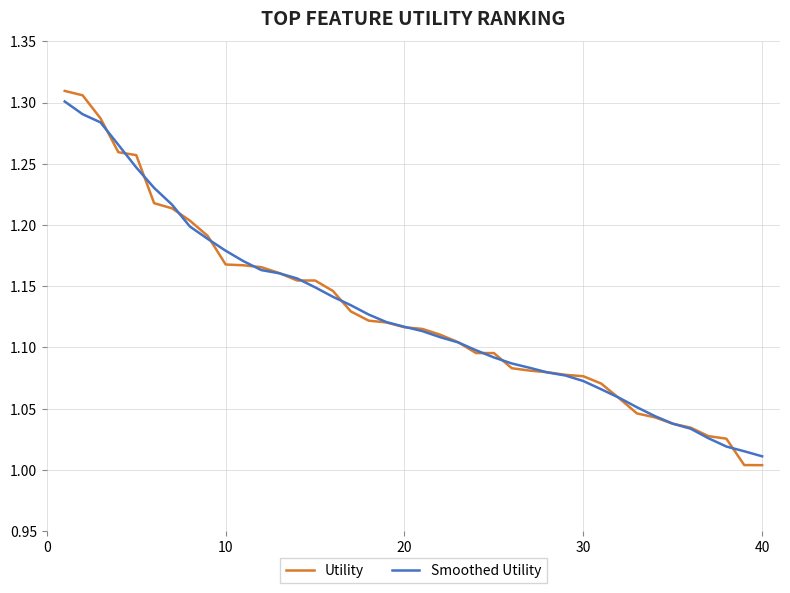

At which label does Utility reach its minimum?

40